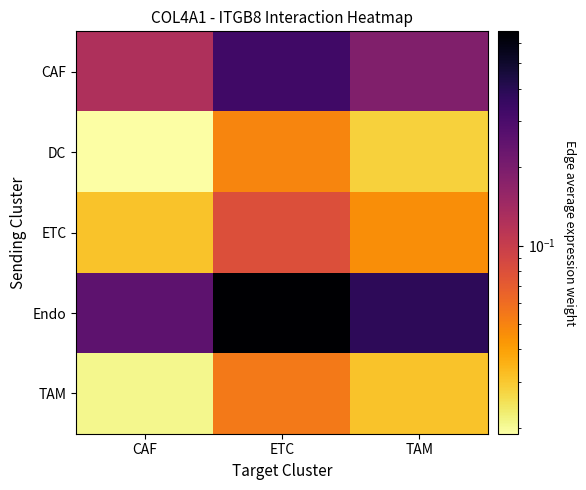

At TAM, list the series in order from largest to smallest.

Endo, CAF, ETC, TAM, DC